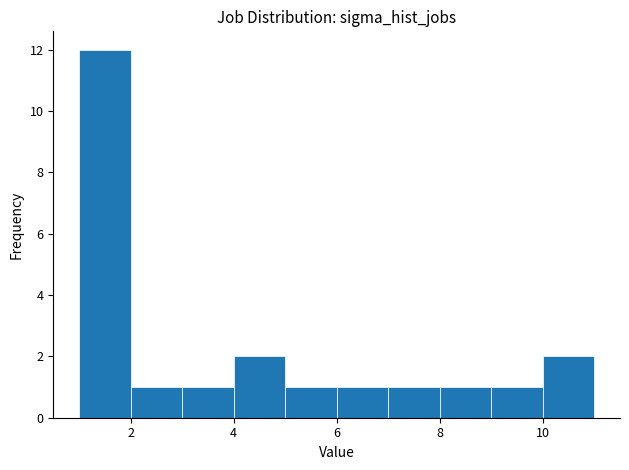

Over which range of the x-axis is the bar tallest?

1 to 2